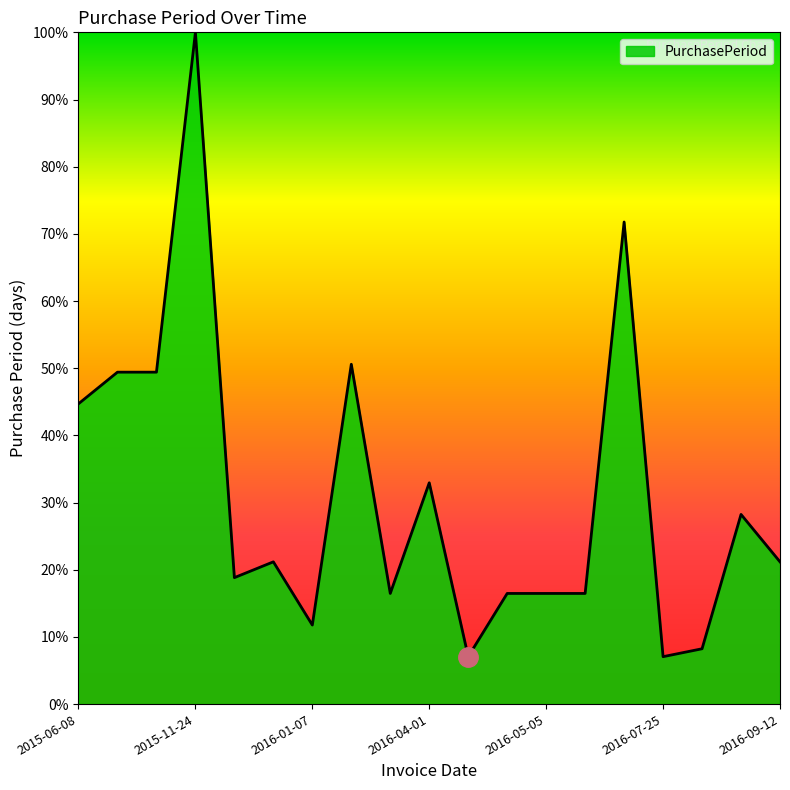

What is the difference between the maximum and minimum values?

92.9